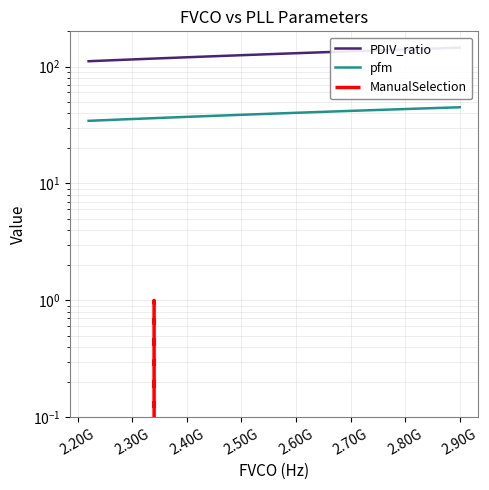

Which series changed the most between 2.70G and 2.90G?

PDIV_ratio